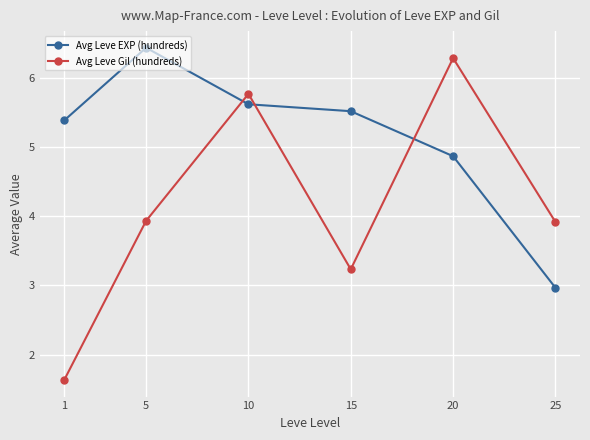

Where is the first local maximum for Avg Leve Gil (hundreds)?

10